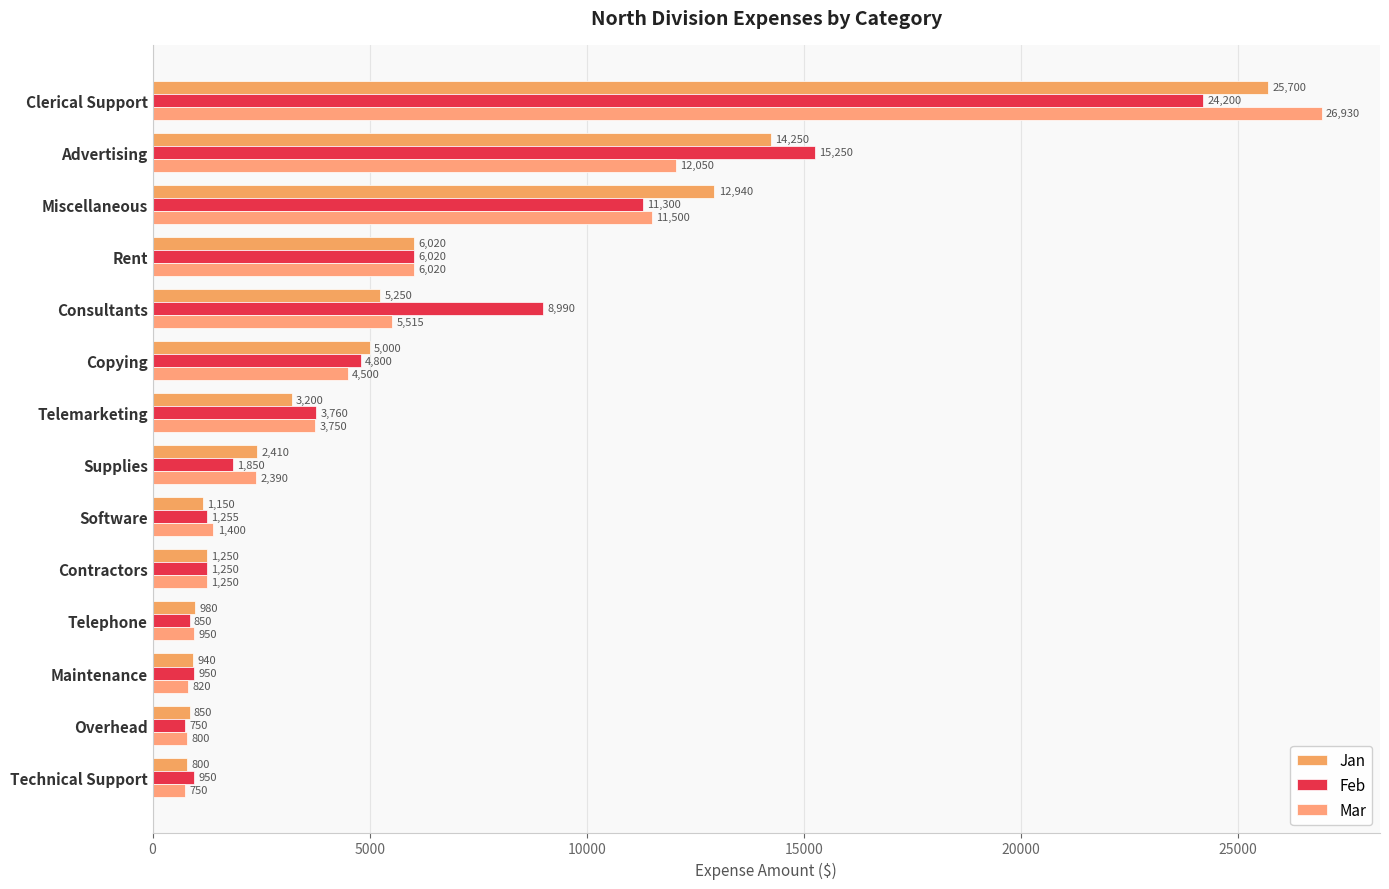

At how many categories does at least one series exceed 846?

14